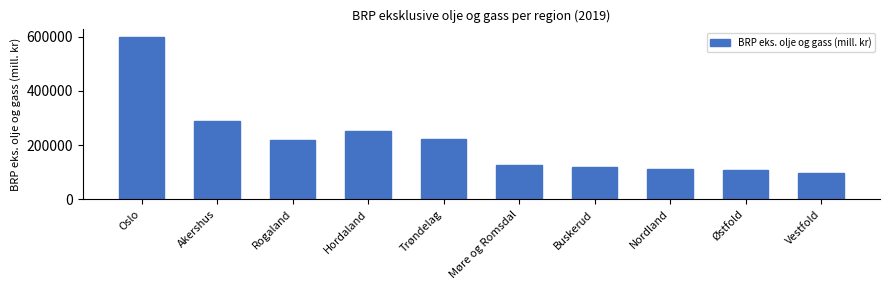

What is the greatest value displayed?

599226